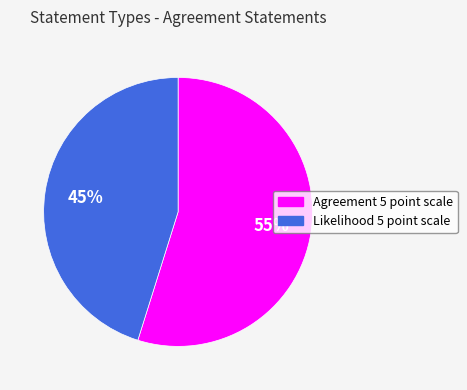

Rank the categories by value from highest to lowest.

Agreement 5 point scale, Likelihood 5 point scale